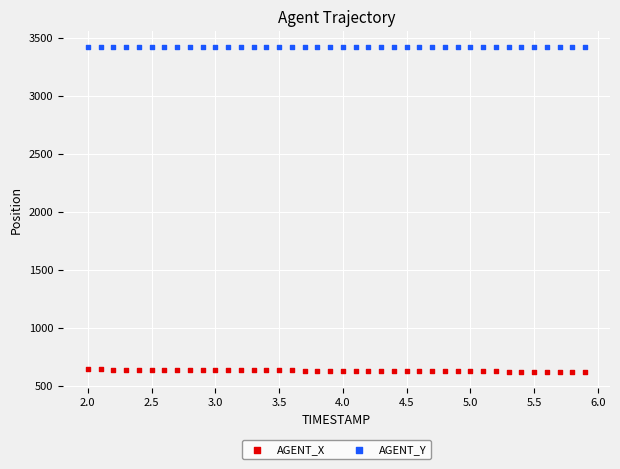

Which series reaches the maximum Y coordinate?

AGENT_Y